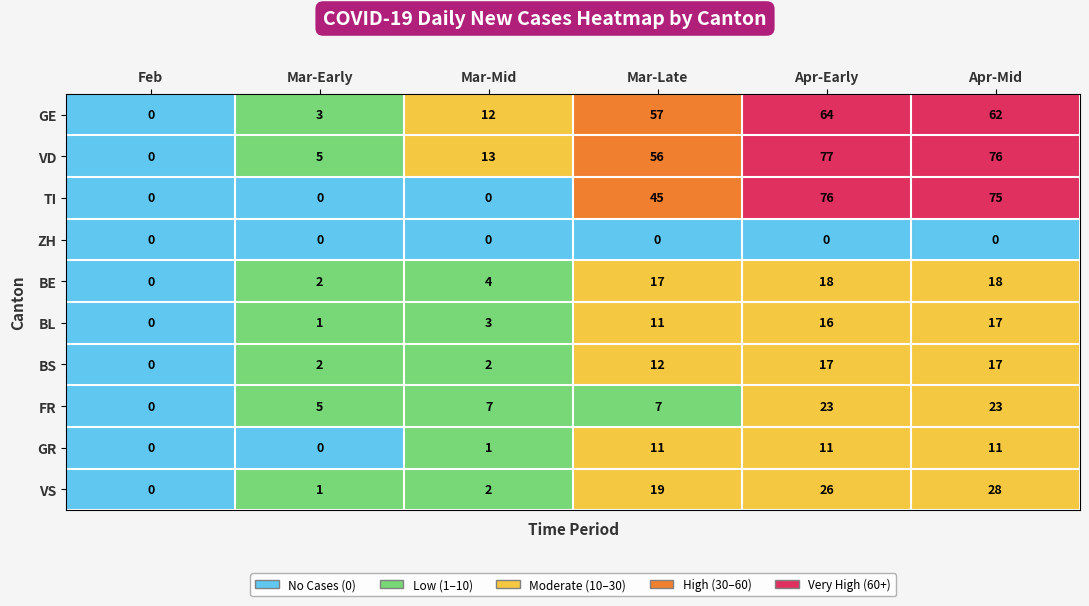

Which series has the largest total across all categories?

VD